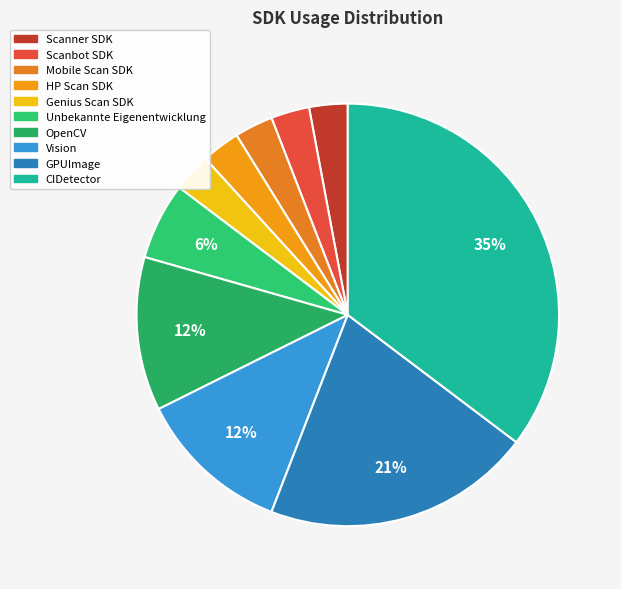

Is there a majority slice in this chart?

No